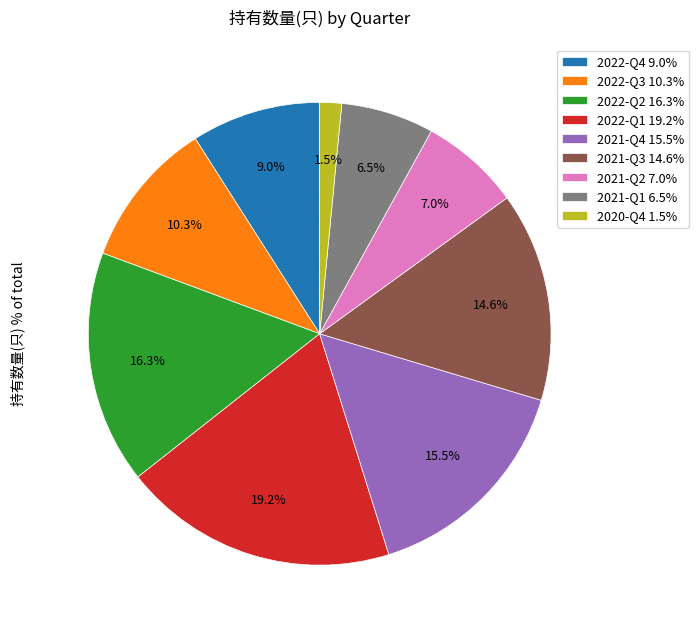

How many slices are in this pie chart?

9